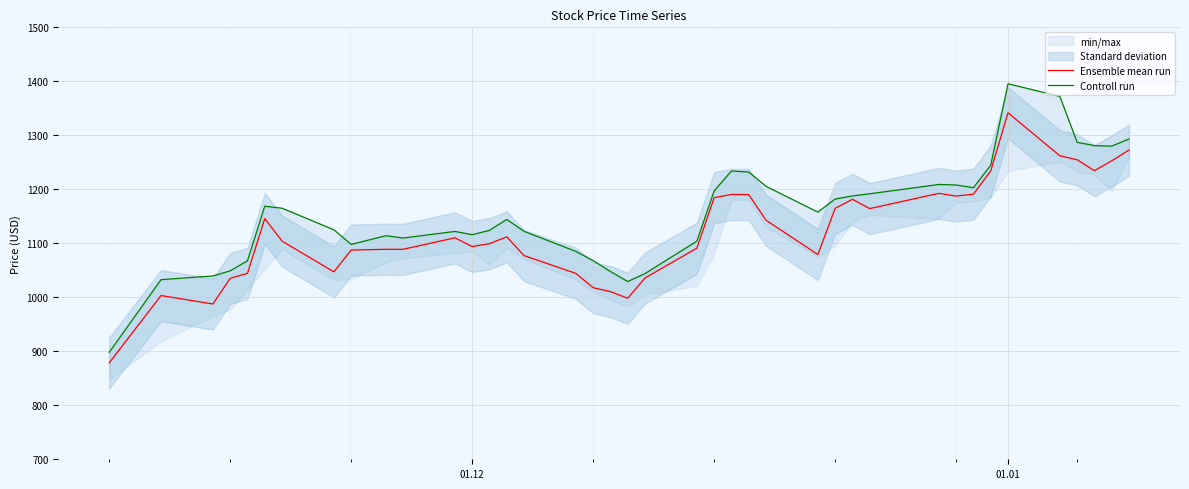

True or false: Controll run and Ensemble mean run intersect in this chart.

False